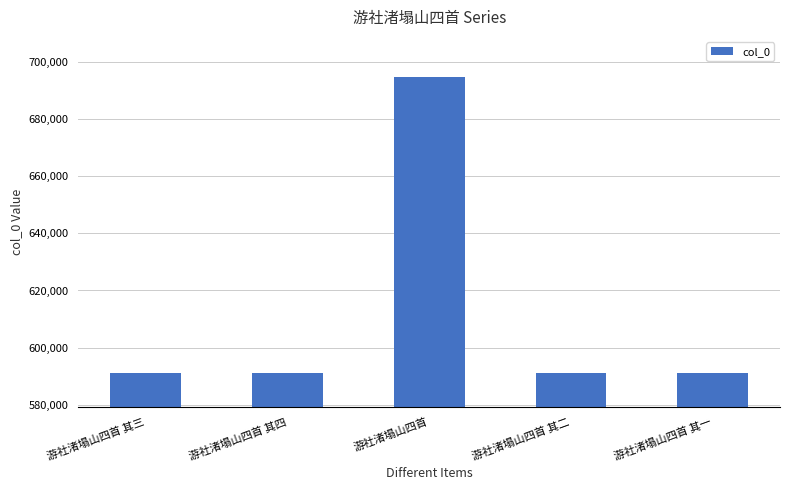

What is the difference between the second highest and second lowest values?

2